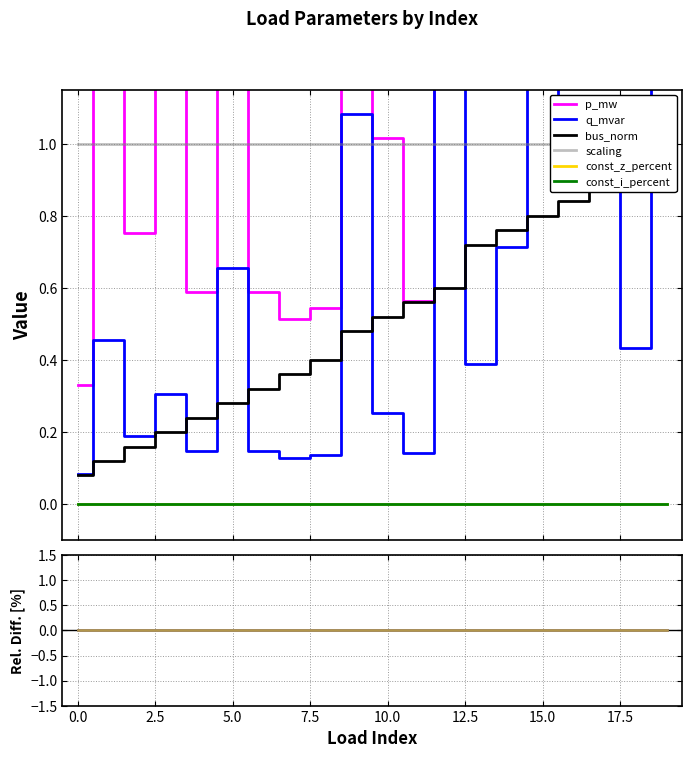

Does the chart display data point markers on the line(s)?

No